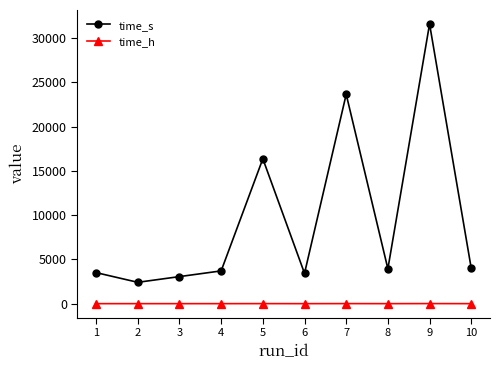

True or false: time_s and time_h intersect in this chart.

False